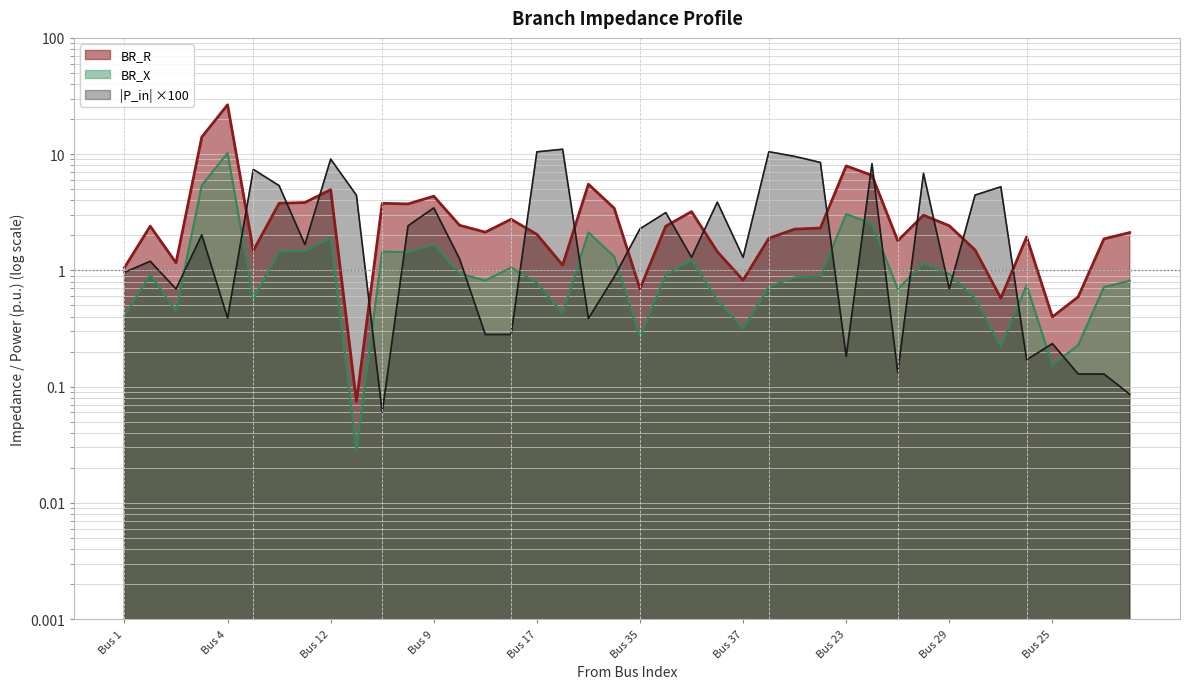

Between 35 and 39, which is larger?

39